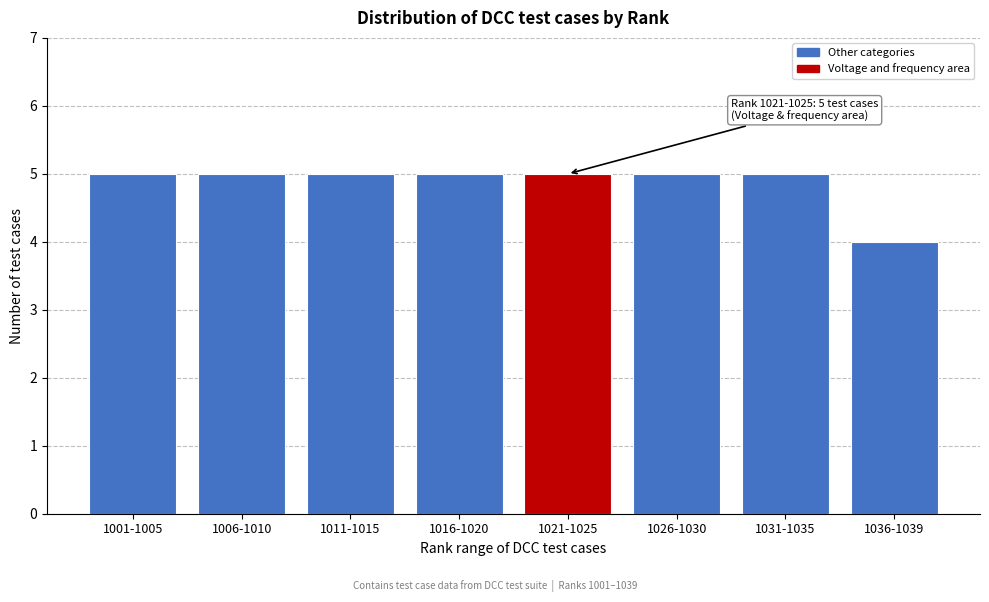

Reading left to right, transcribe all the data shown in this chart.

1001-1005=5	1006-1010=5	1011-1015=5	1016-1020=5	1021-1025=5	1026-1030=5	1031-1035=5	1036-1039=4